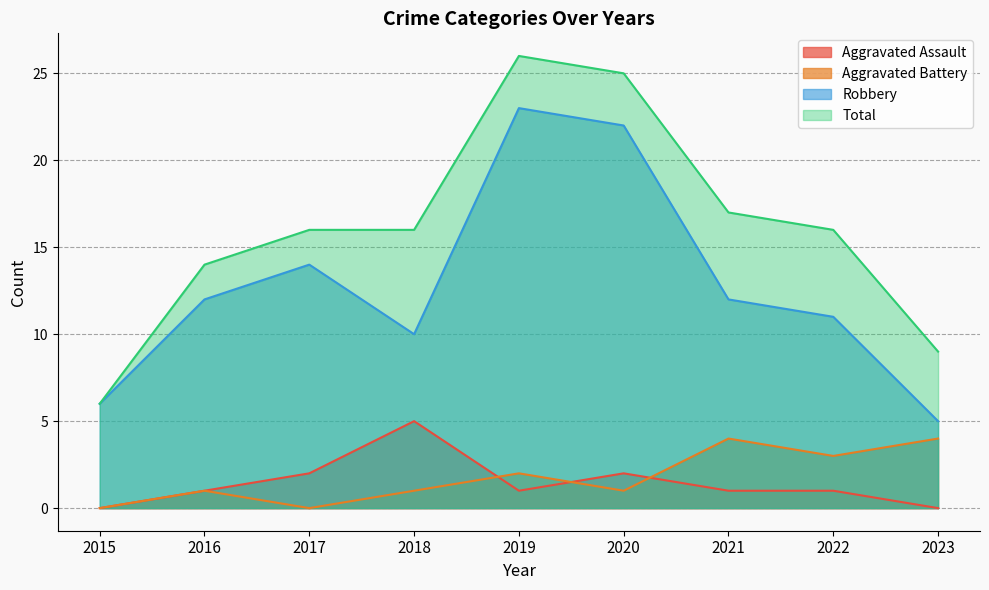

Which series has the largest total across all categories?

Total